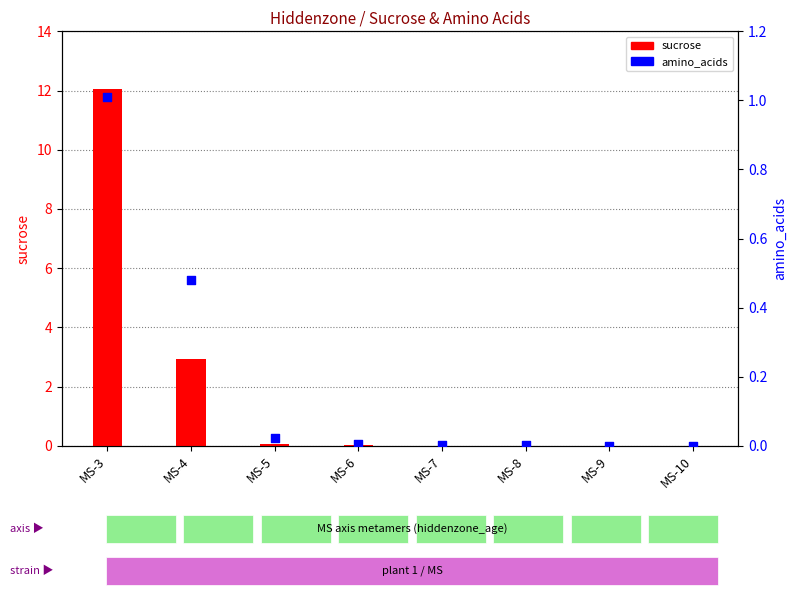

At which category is the sum across all series the highest?

MS-3